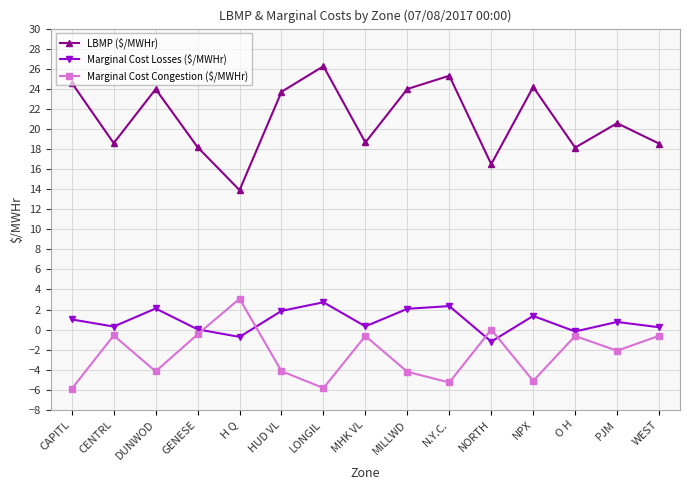

Does the chart display data point markers on the line(s)?

Yes